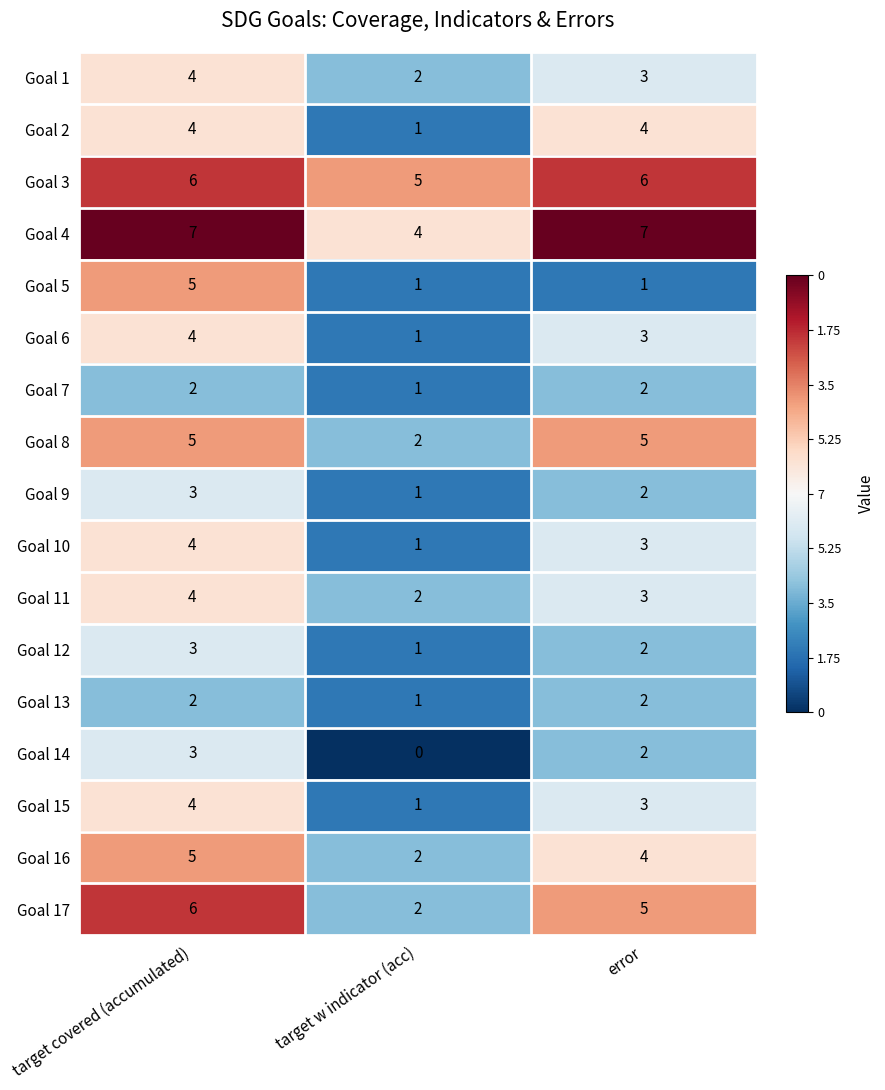

Which series changed the most between target covered (accumulated) and error?

Goal 5